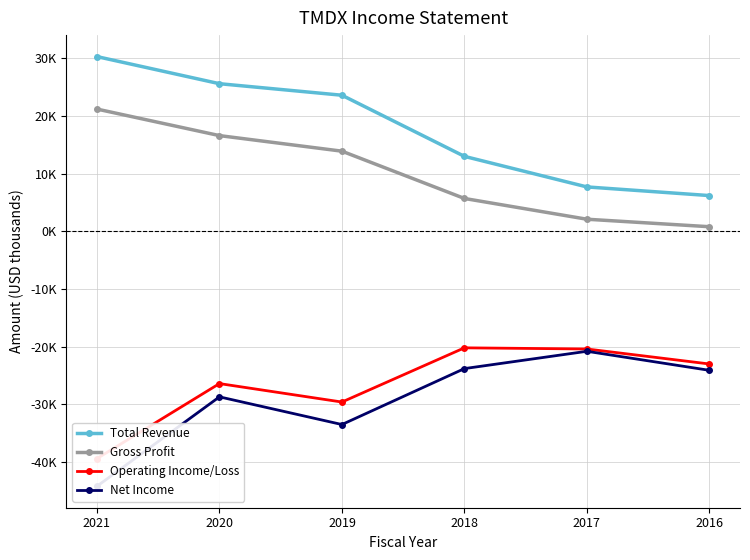

Where is Total Revenue nearest to the value 18250?

2018